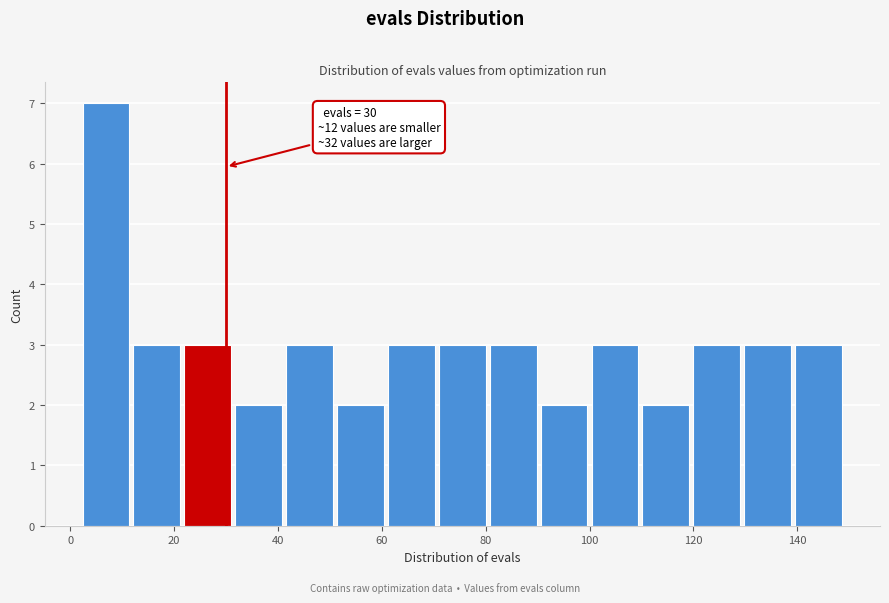

Over which range of the x-axis is the bar tallest?

2.0 to 11.8